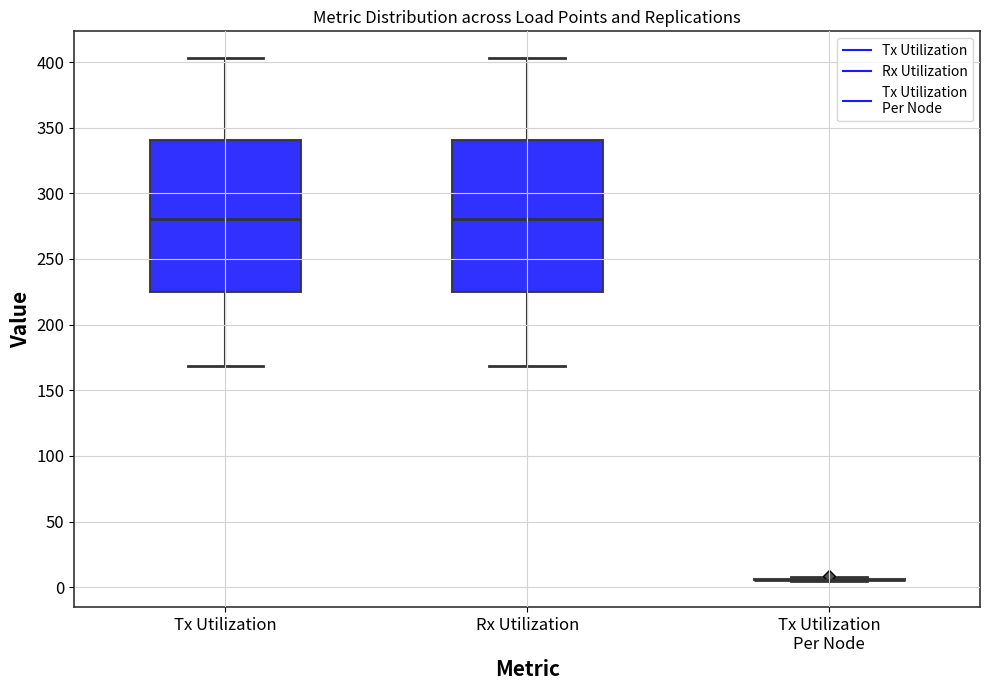

Where does the upper whisker of the box for Rx Utilization end on the y-axis? The values are not printed on the chart, so give them approximately, as read against the axis.

405